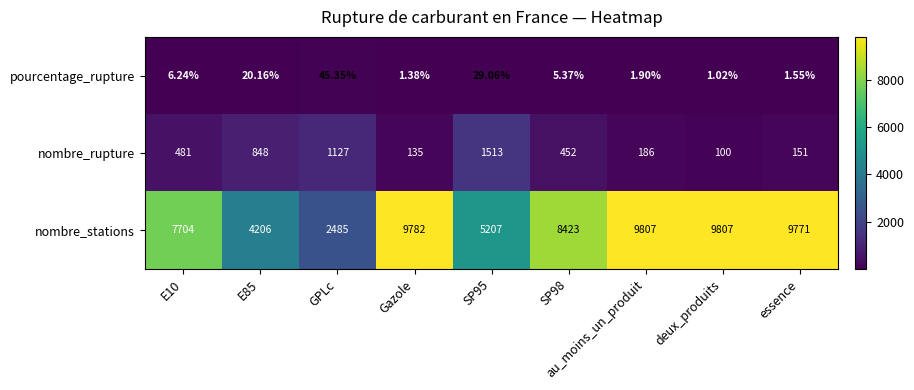

At au_moins_un_produit, list the series in order from smallest to largest.

pourcentage_rupture, nombre_rupture, nombre_stations